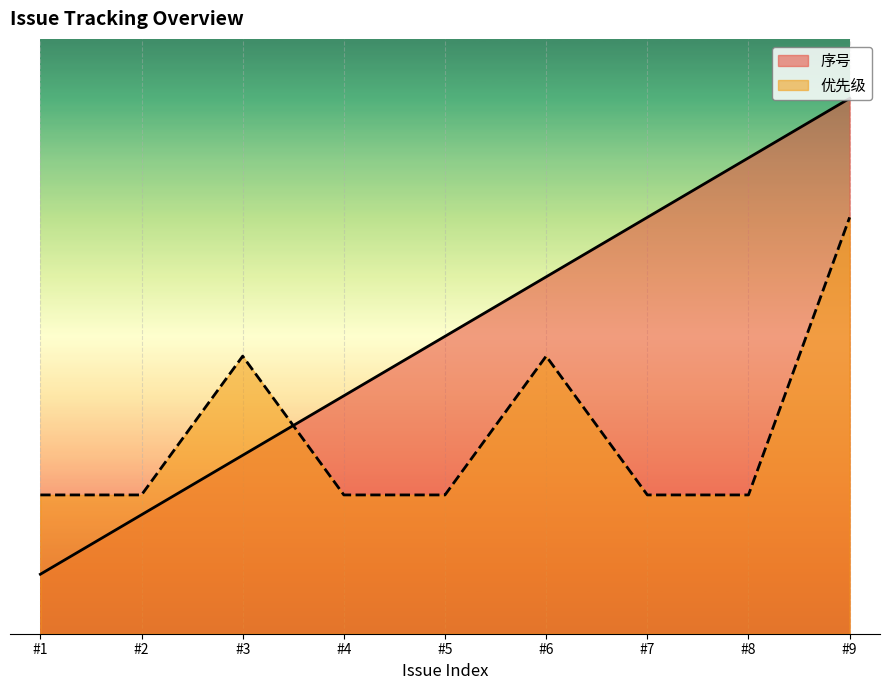

After their last crossing, which series has the higher values: 序号 or 优先级?

序号